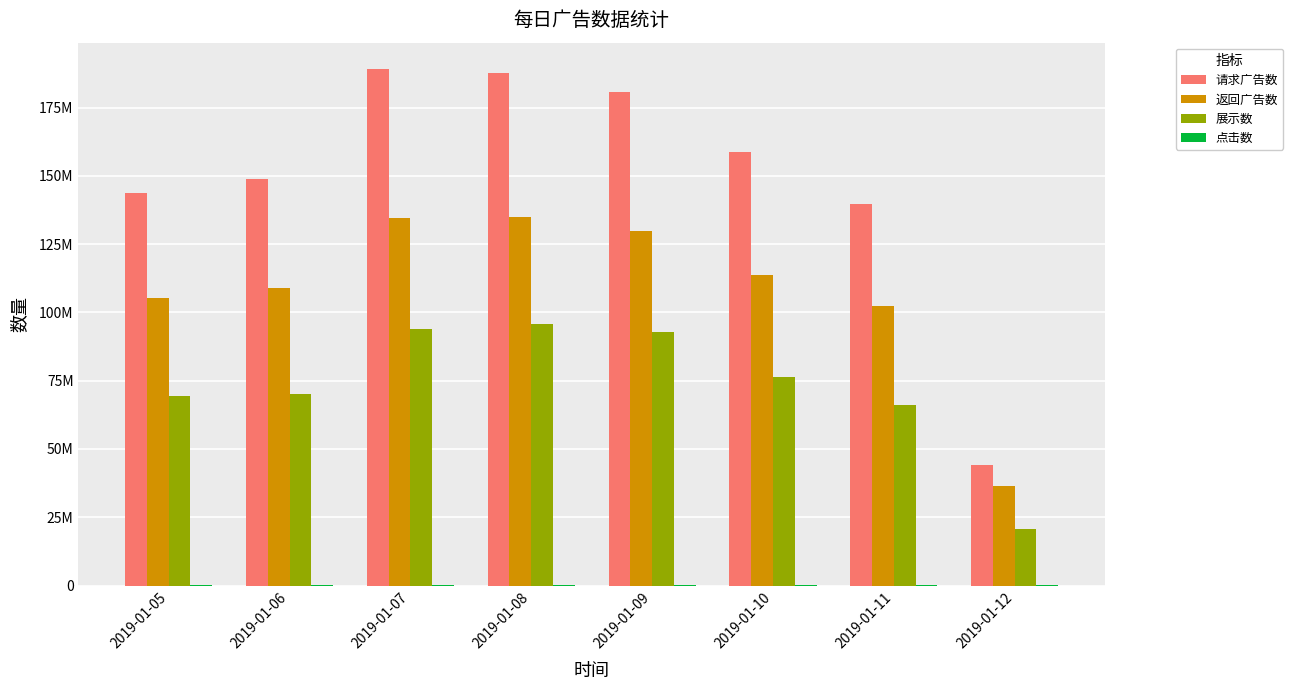

Which series has the widest spread of values?

请求广告数